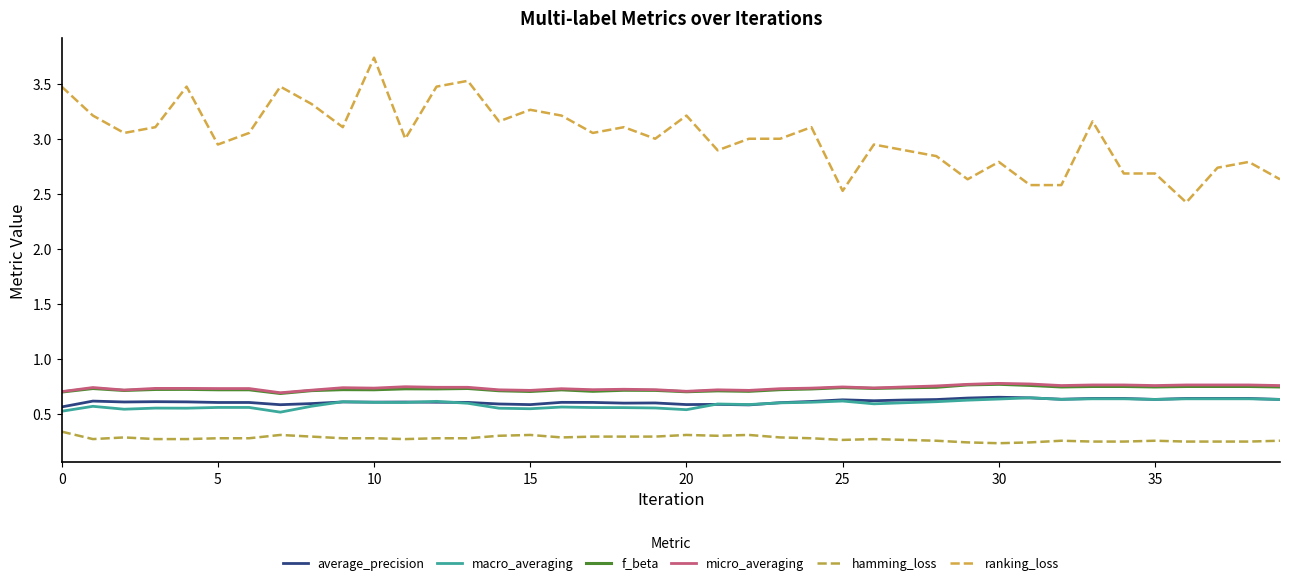

Does the chart have visible grid lines?

No